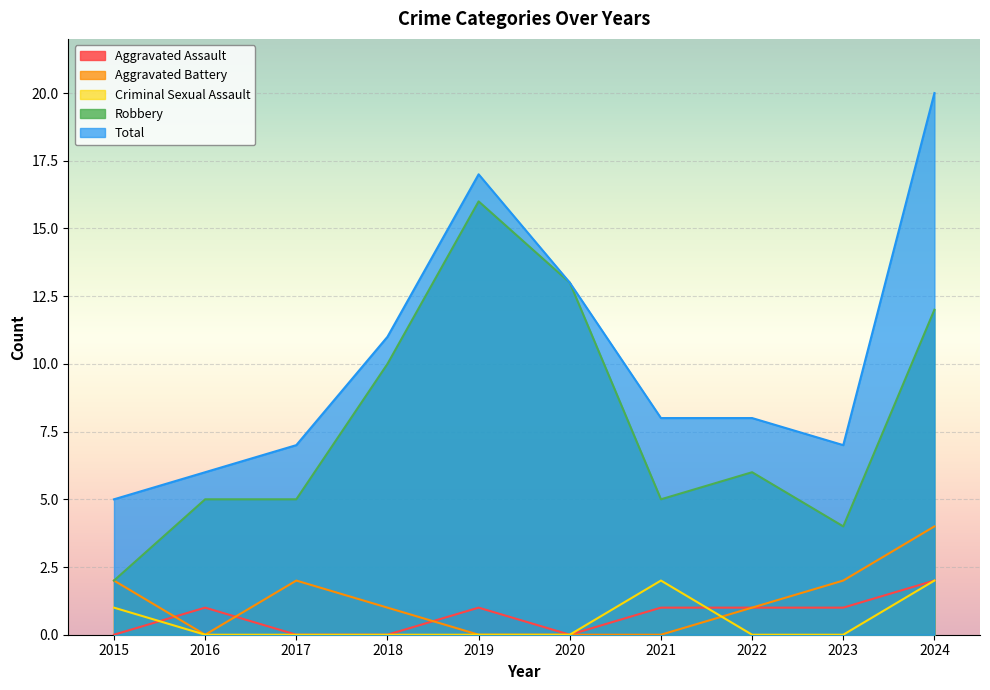

The Aggravated Battery series shows 4 at 2024. True or false?

True